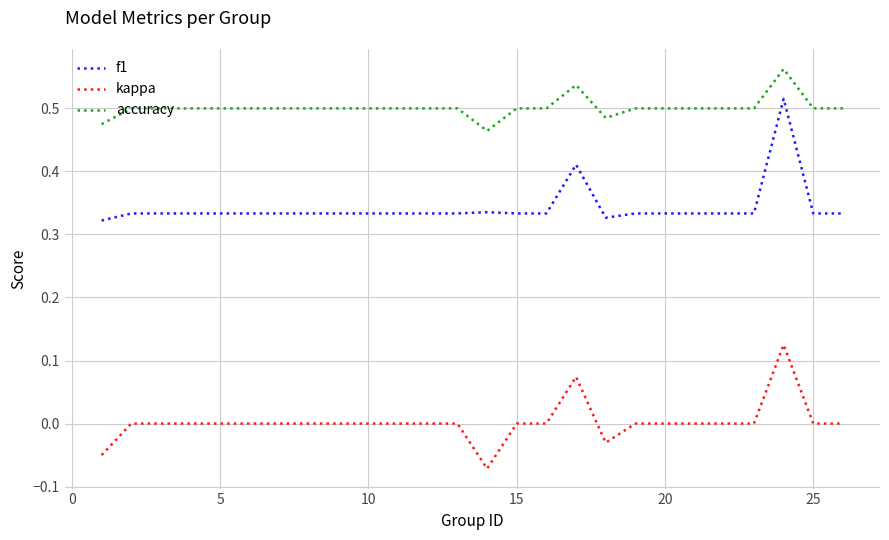

True or false: kappa and accuracy intersect in this chart.

False